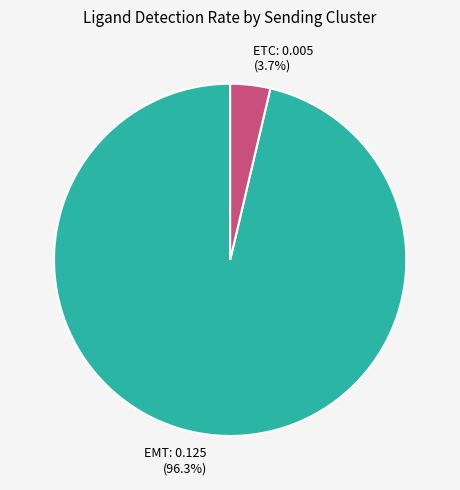

To the nearest percent, what is the average slice percentage?

50%